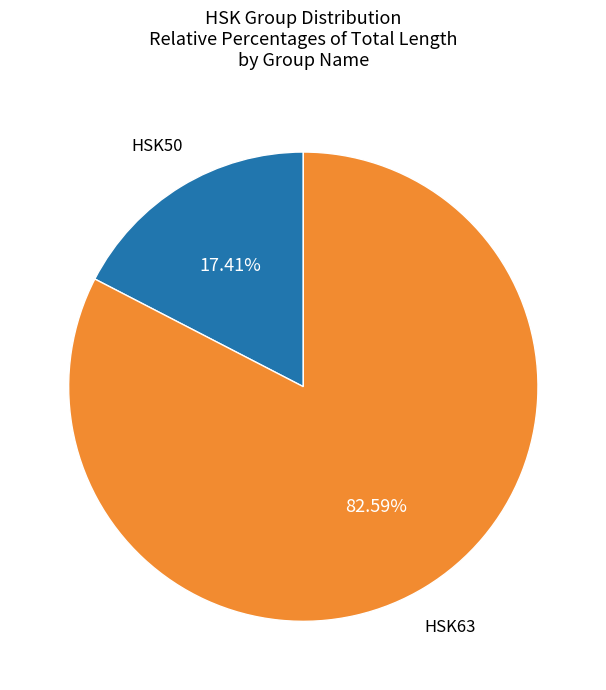

Is there a majority slice in this chart?

Yes